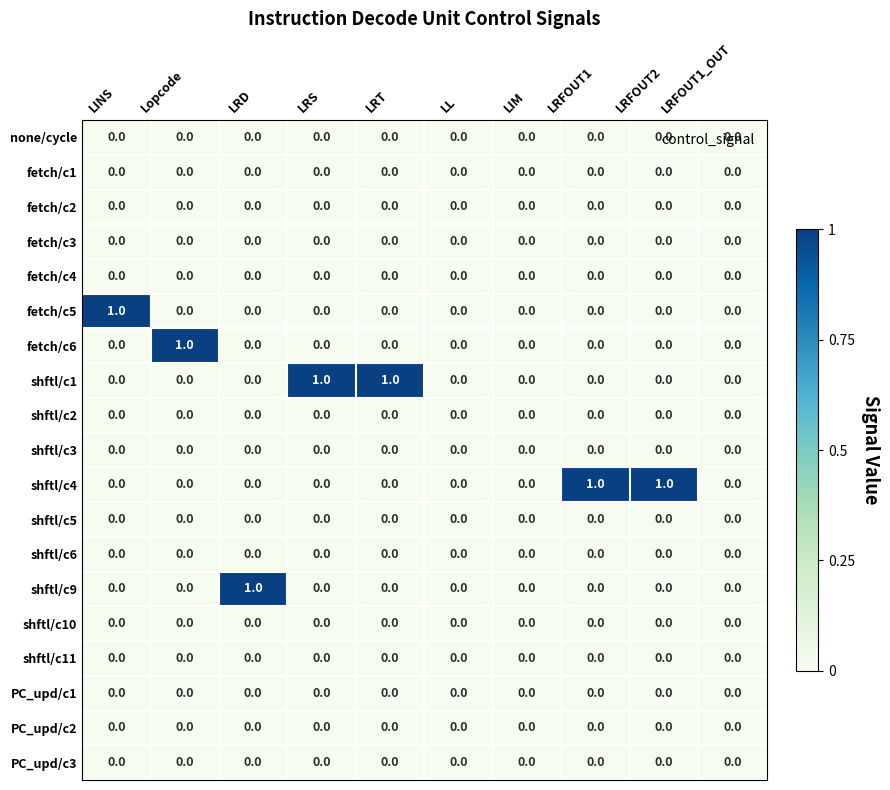

The value of shftl/c1 at LRFOUT1 is 0. True or false?

True